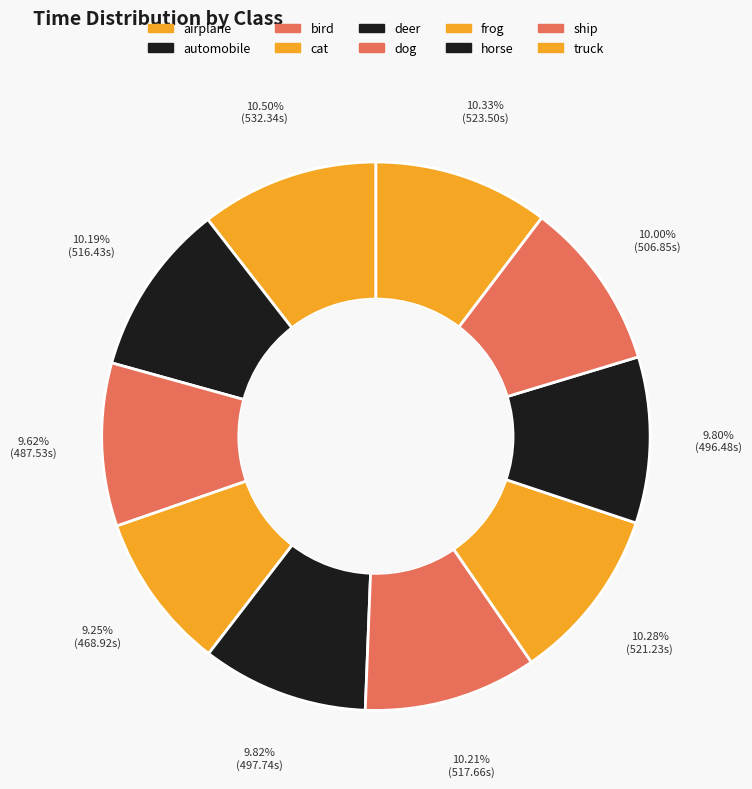

Which has a higher value, airplane or automobile?

airplane